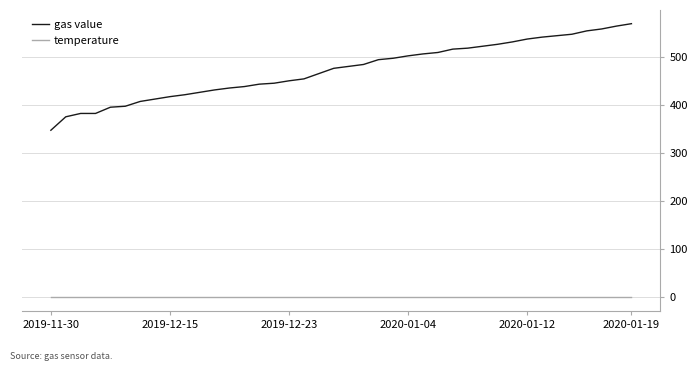

True or false: temperature and gas value cross at least once.

False